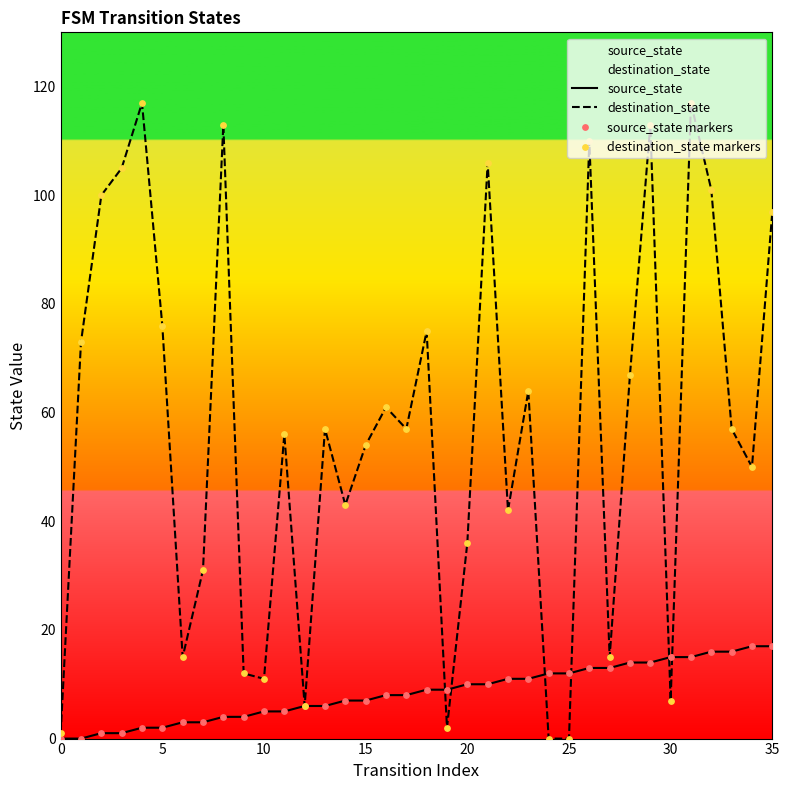

Which series has the largest total across all categories?

destination_state